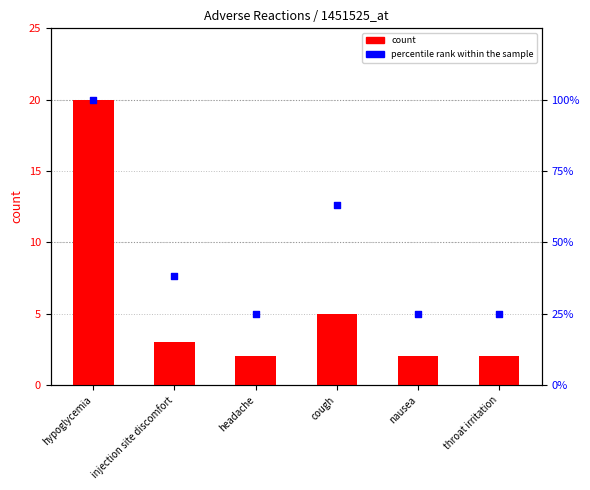

What are all the series names shown in the legend?

count, percentile rank within the sample